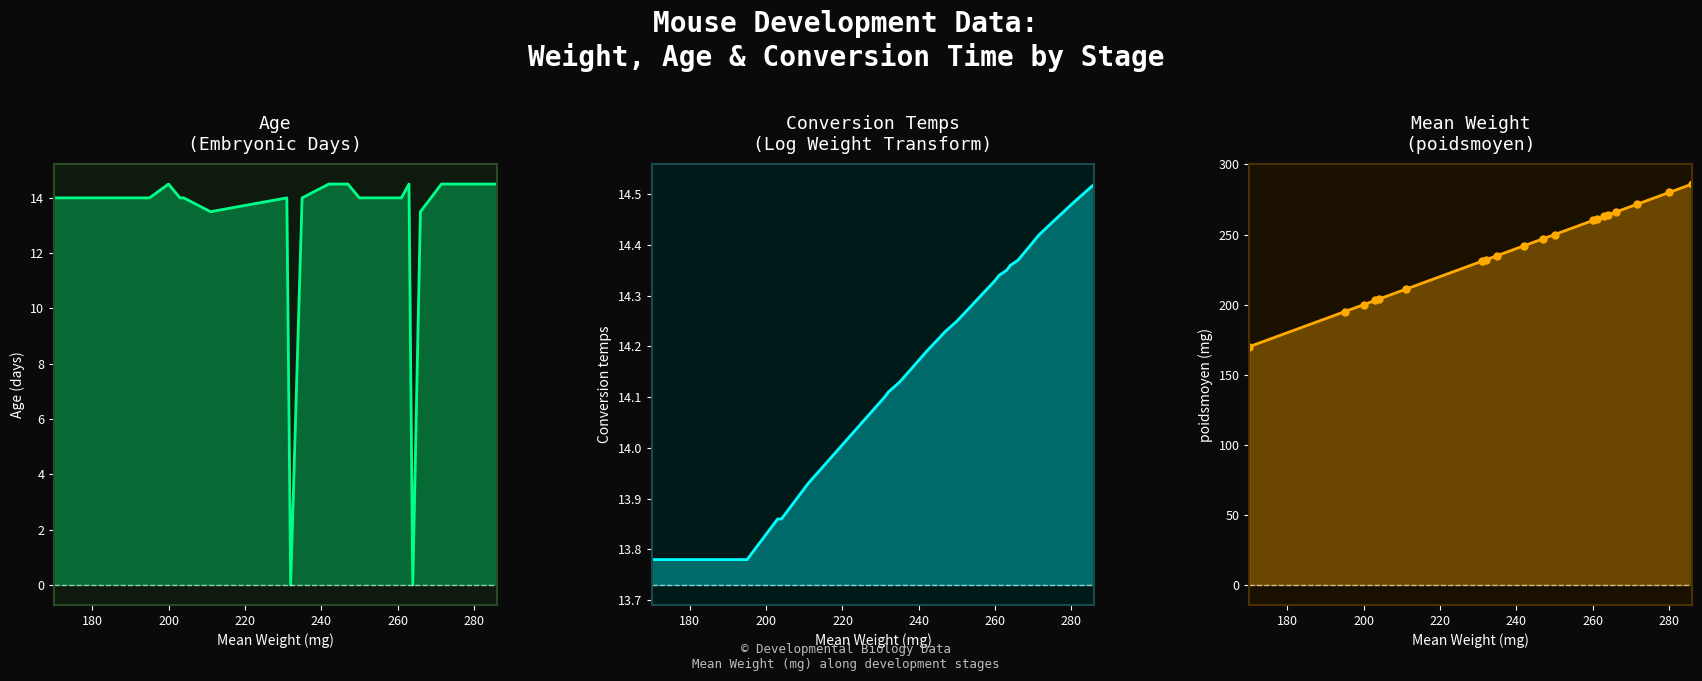

How many series are shown in this chart?

3